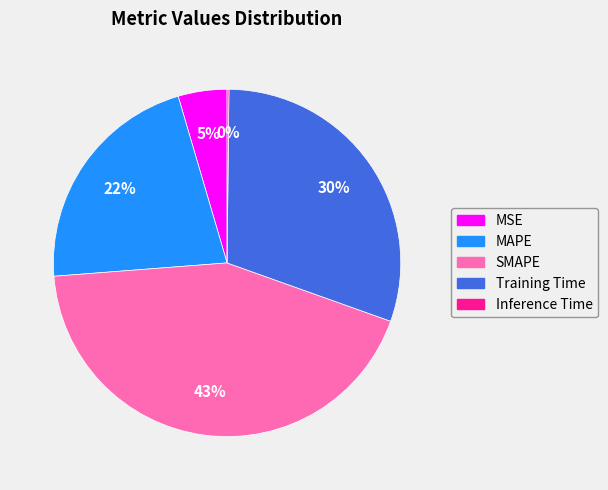

Which slice is the largest?

SMAPE